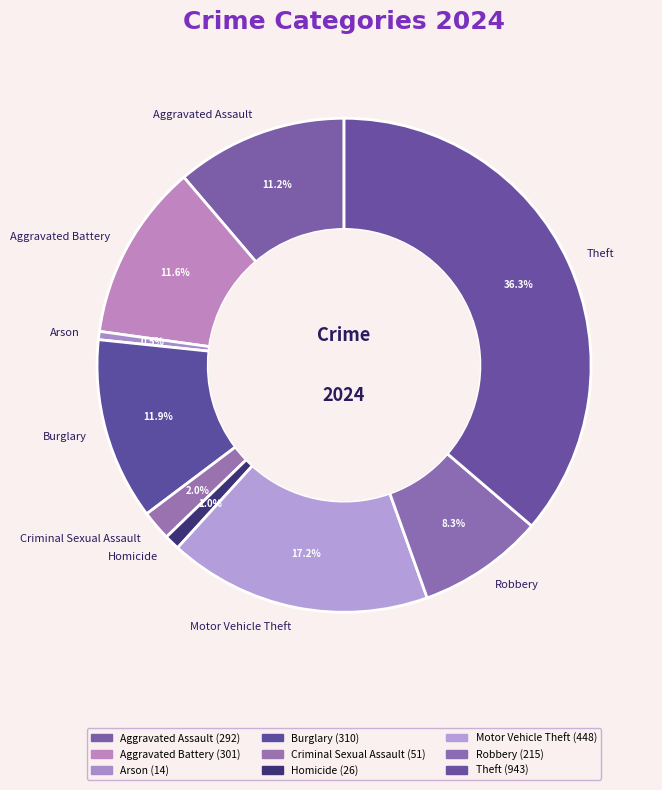

Is it true that Homicide is 1% of the pie?

True